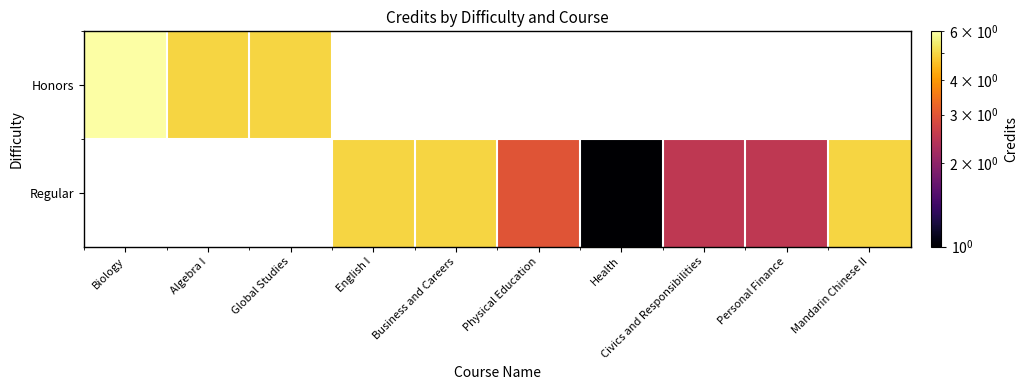

The Honors series shows 5.0 at Algebra I. True or false?

True